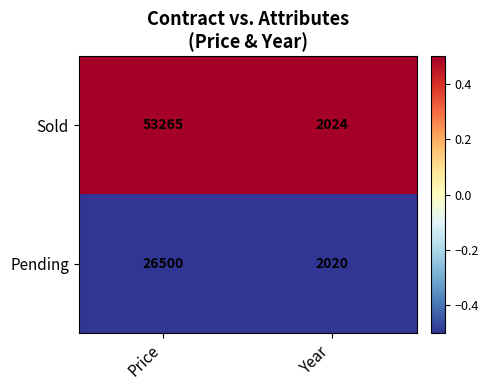

Reading left to right, transcribe all the data shown in this chart.

Sold: Price=53265	Year=2024
Pending: Price=26500	Year=2020